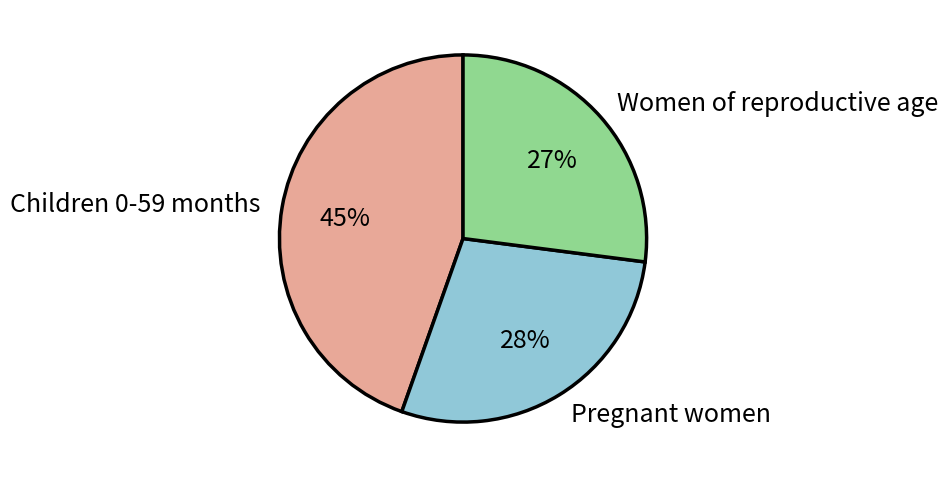

Does Children 0-59 months account for over 50% of the chart?

No